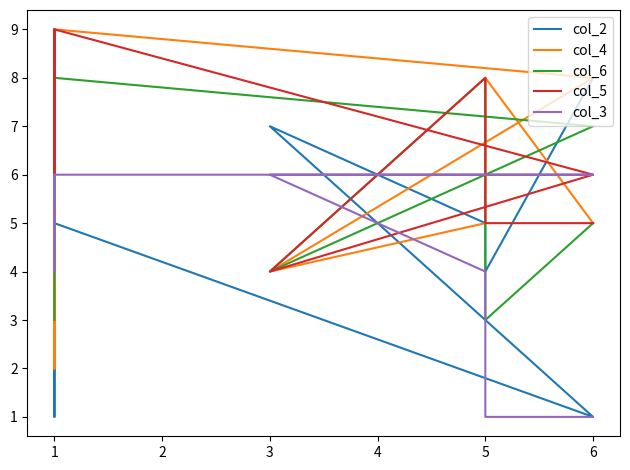

What is the value of the col_3 point at the 9th from the left?

1